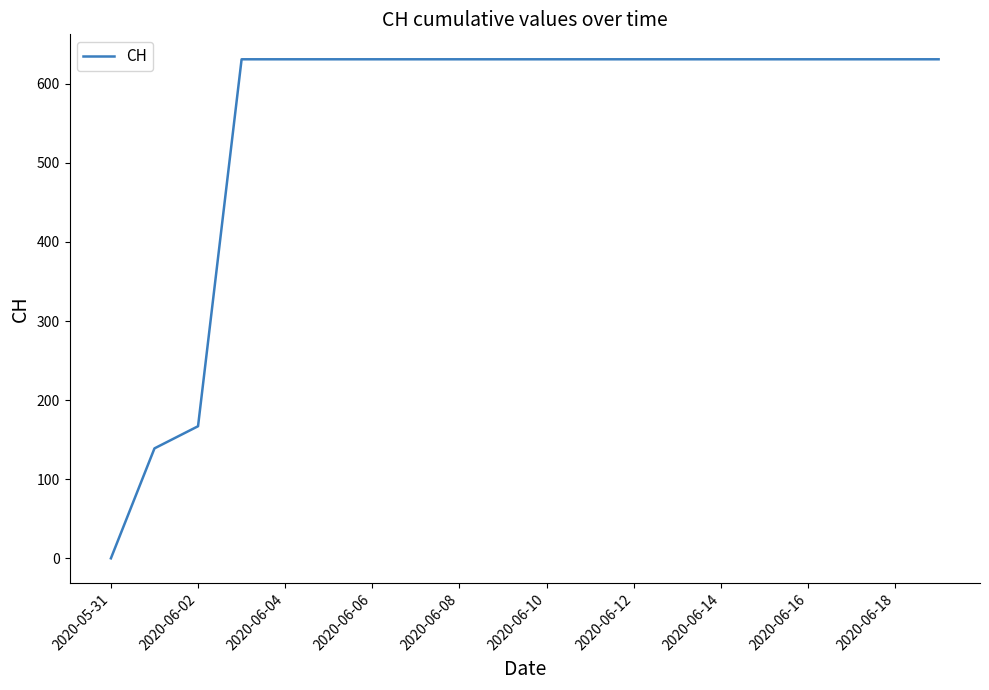

What is the maximum value shown in the chart?

631